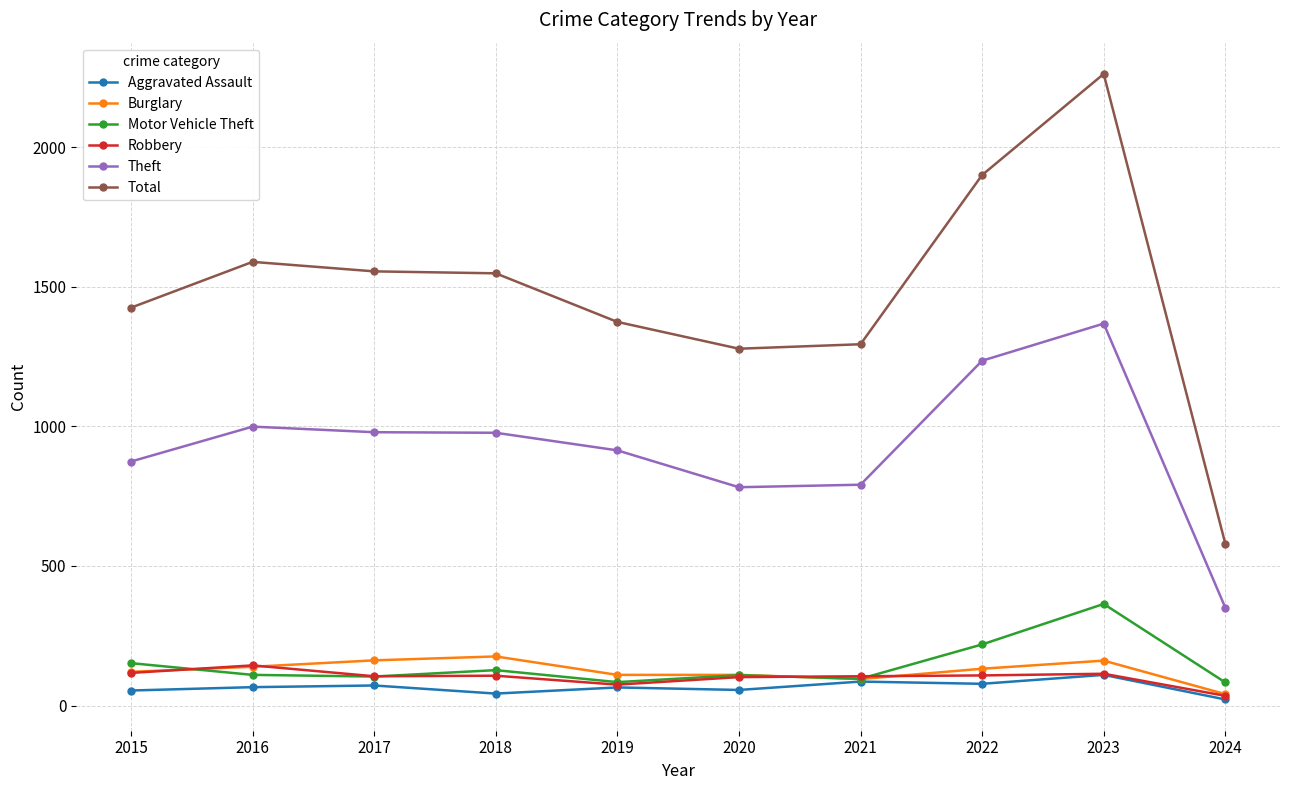

How many series are shown in this chart?

6